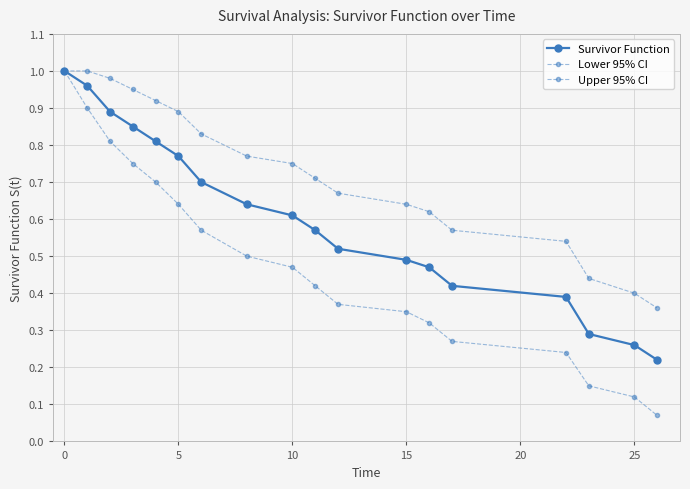

How many distinct data groups are displayed?

3